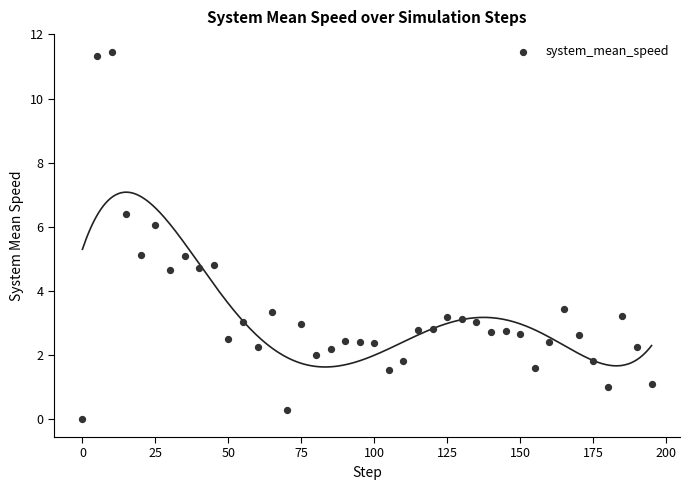

What is the range of X values (max minus min)?

195.0